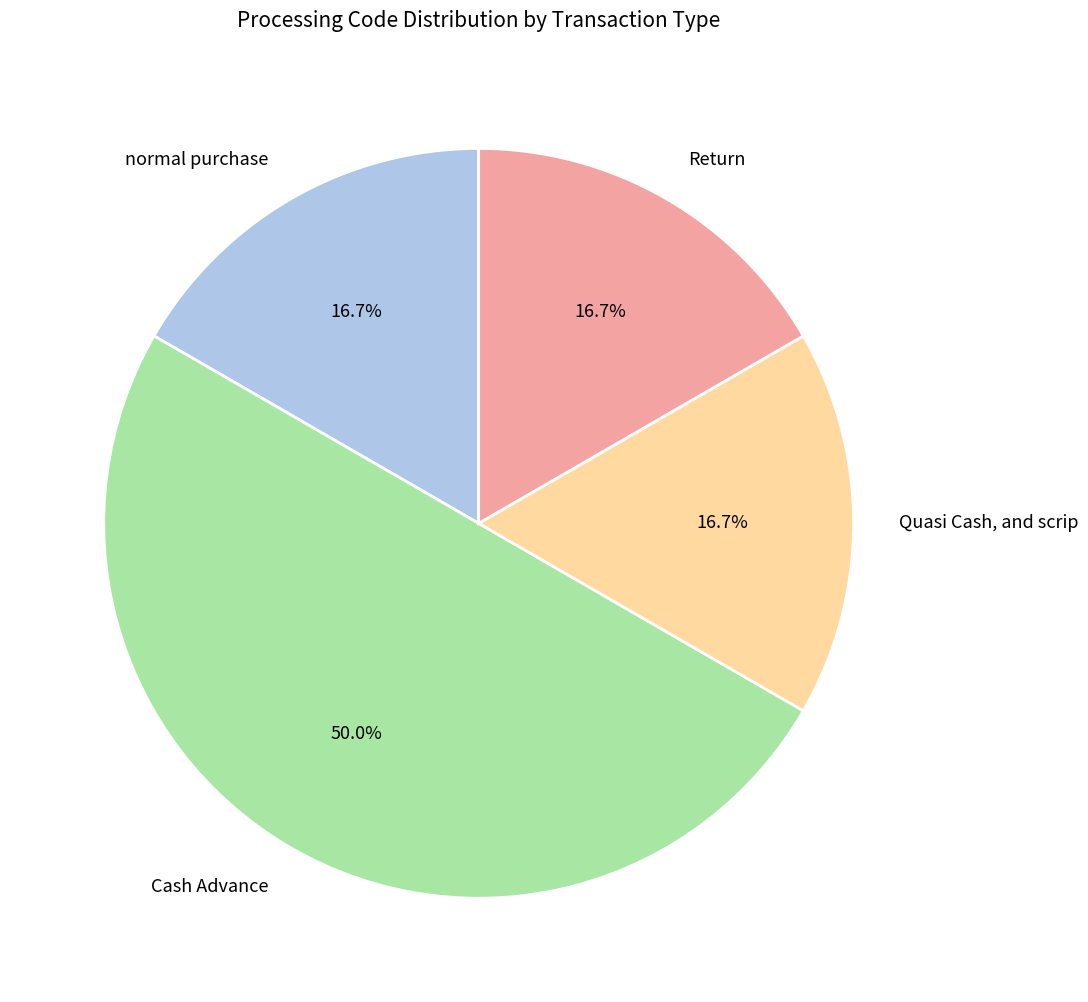

Does normal purchase represent more than half of the total?

No